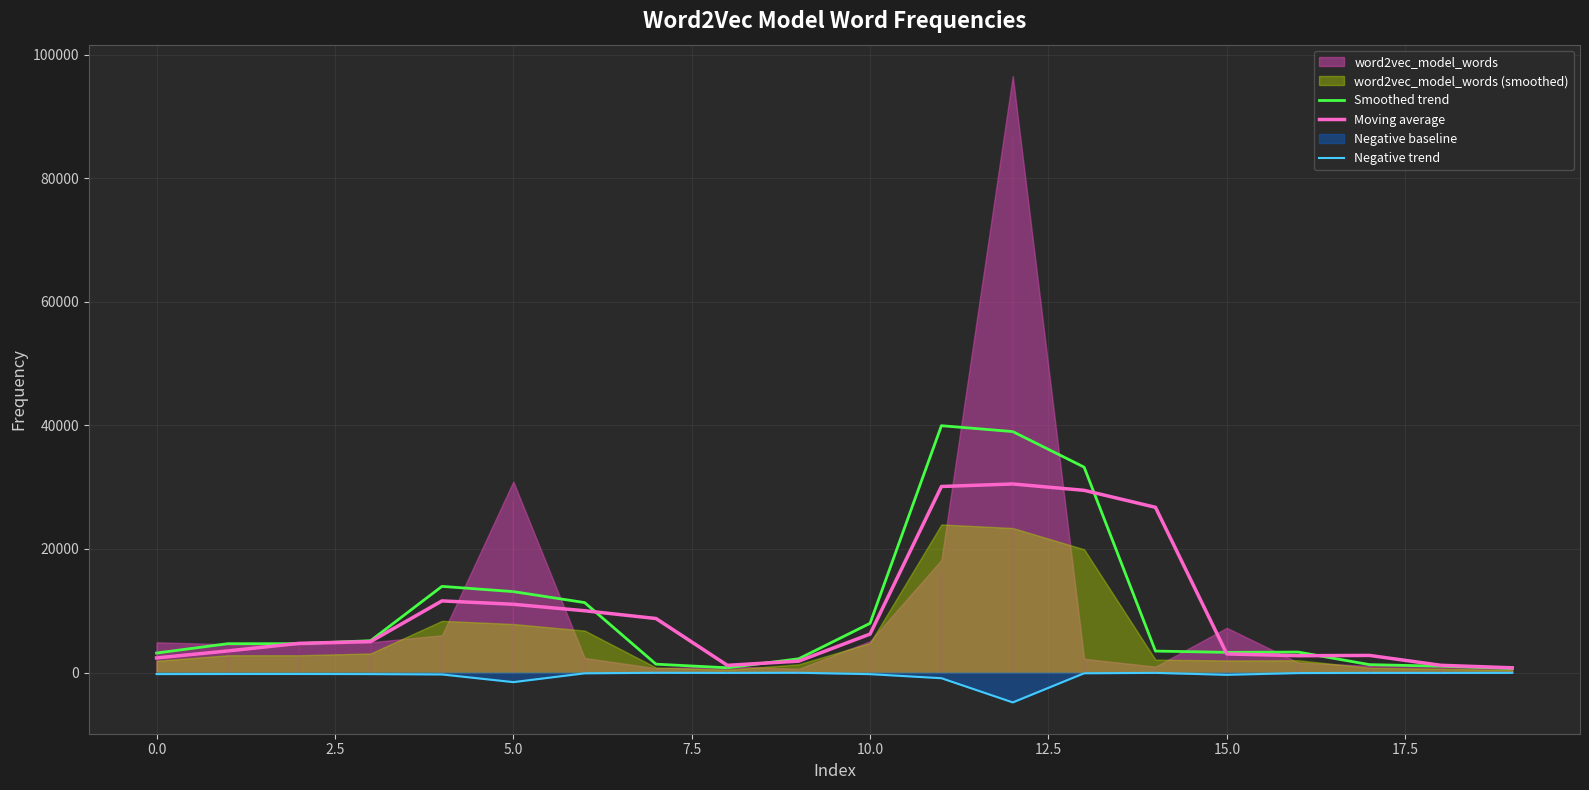

How many interior local peaks does the Negative trend series have?

5